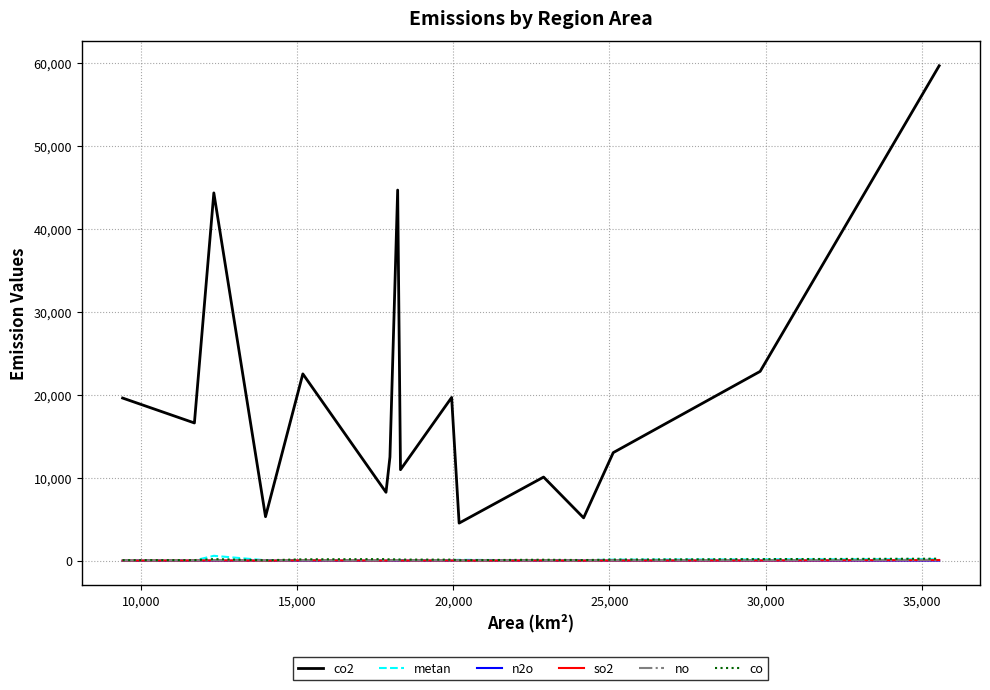

What is the average value of the co2 series?

19970.1